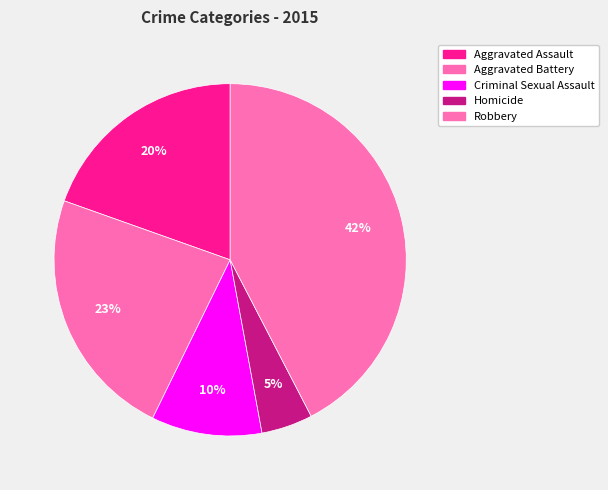

To the nearest percent, what is the combined percentage of Robbery and Homicide?

47%